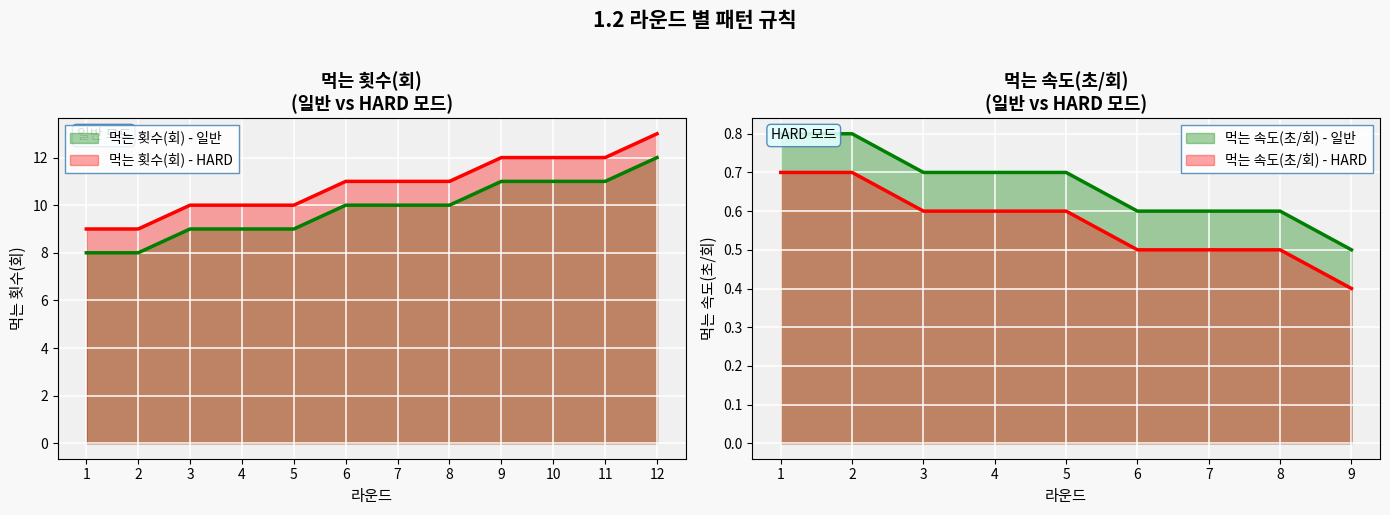

What is the difference between the maximum and minimum values in the 먹는 횟수(회) - 일반 series?

4